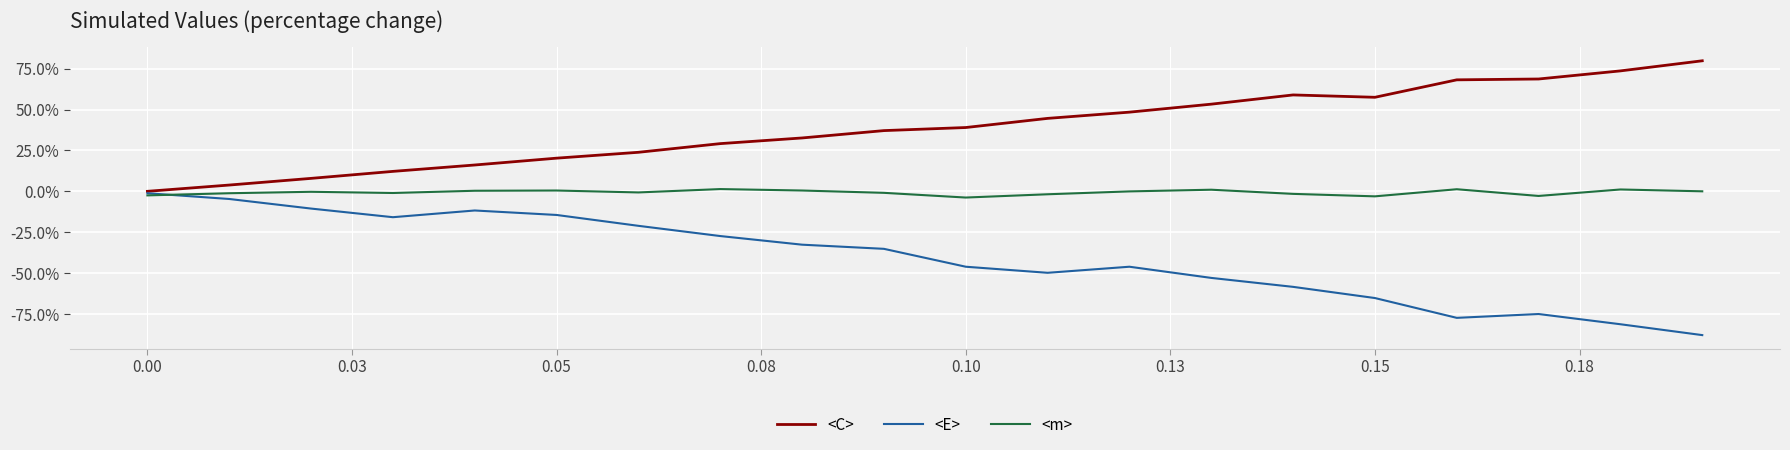

List the series in order of their peak value, highest first.

<C>, <m>, <E>